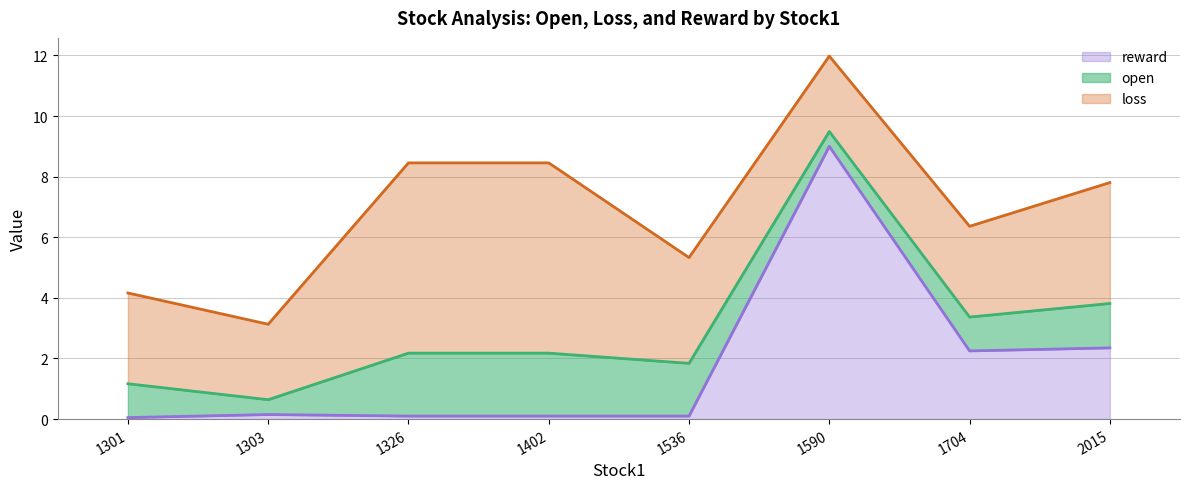

How many categories are shown in the chart?

8